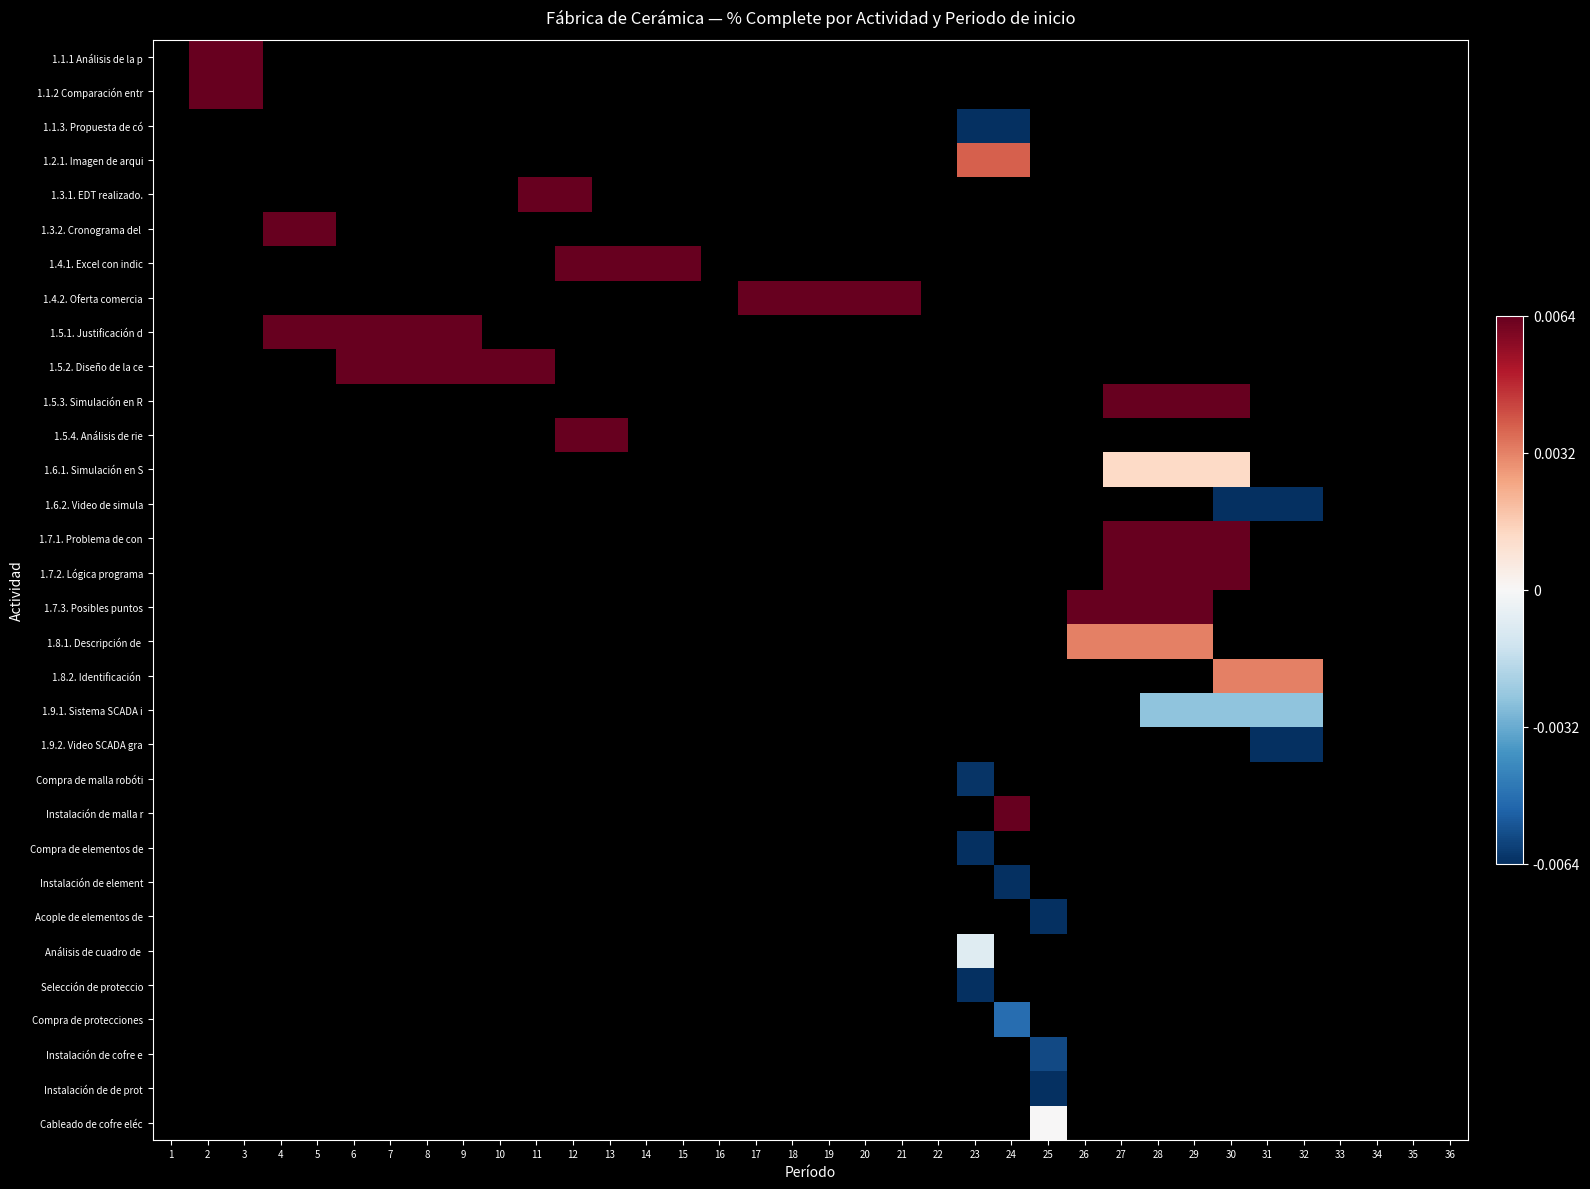

Which label corresponds to the smallest value in the chart?

23